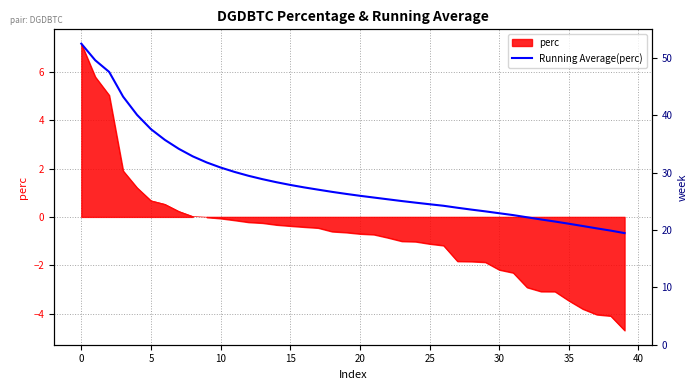

True or false: the data has more than 1 interior local peaks.

False